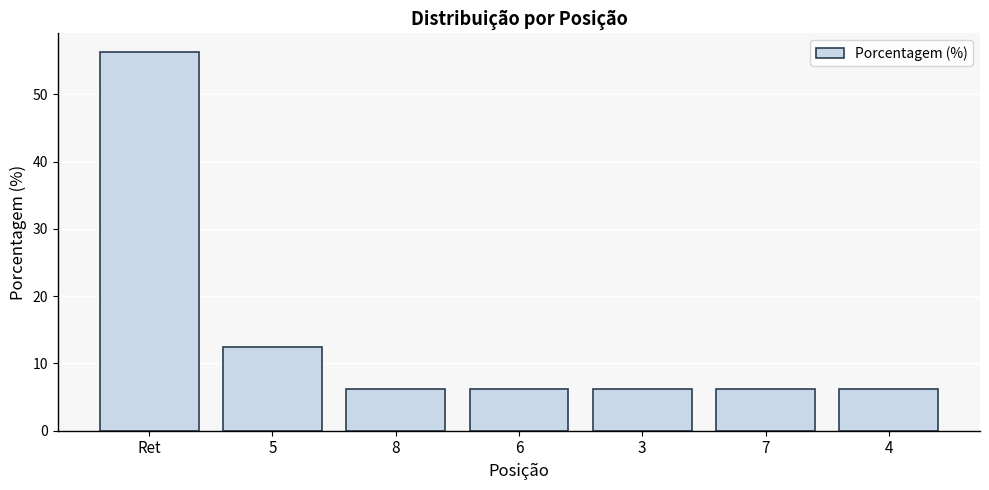

What is the difference between the maximum and minimum values?

50.0